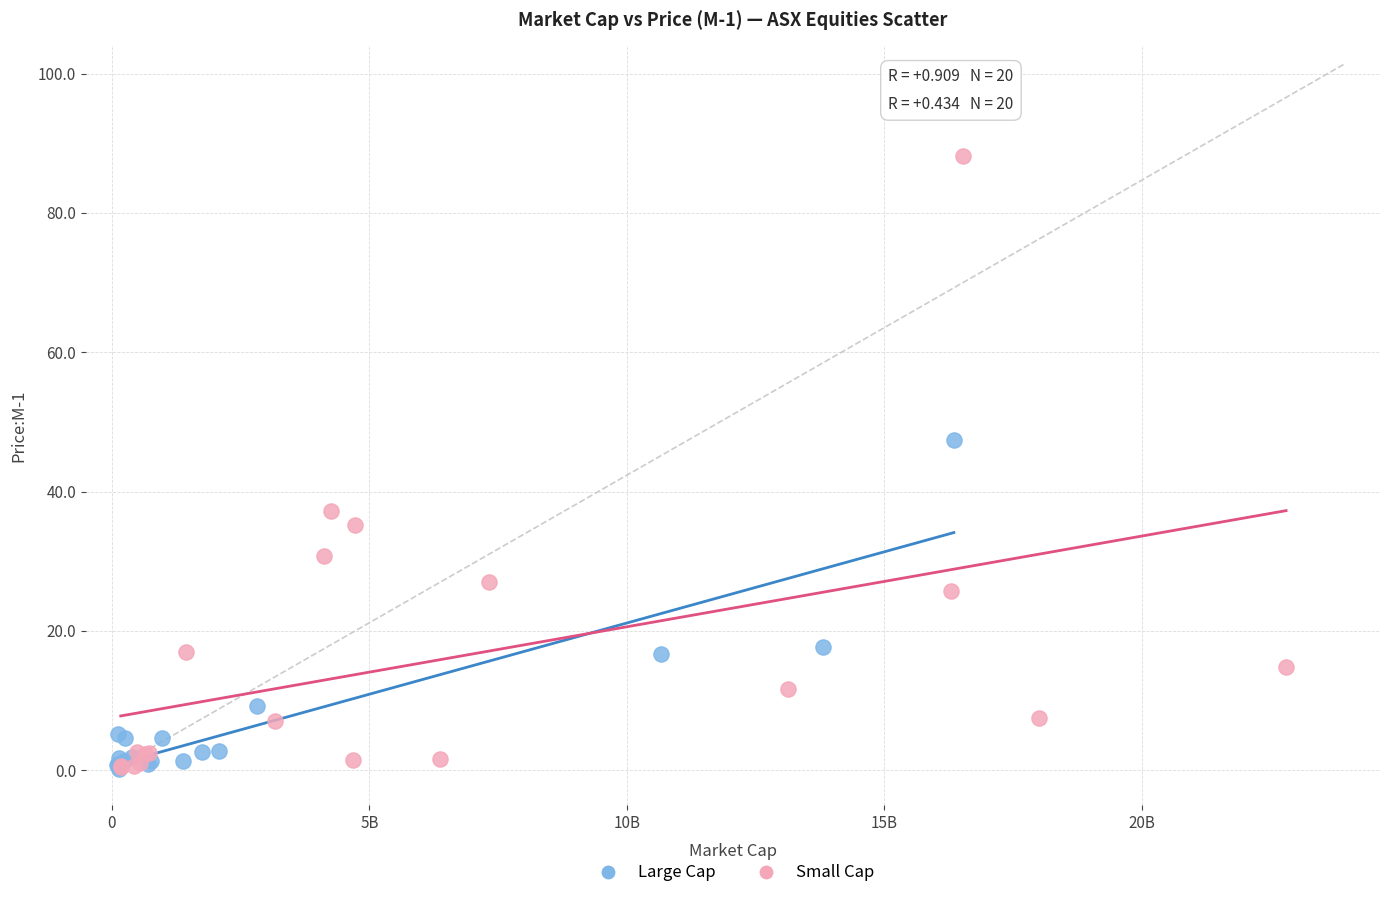

Which series contains the highest Y value?

Small Cap